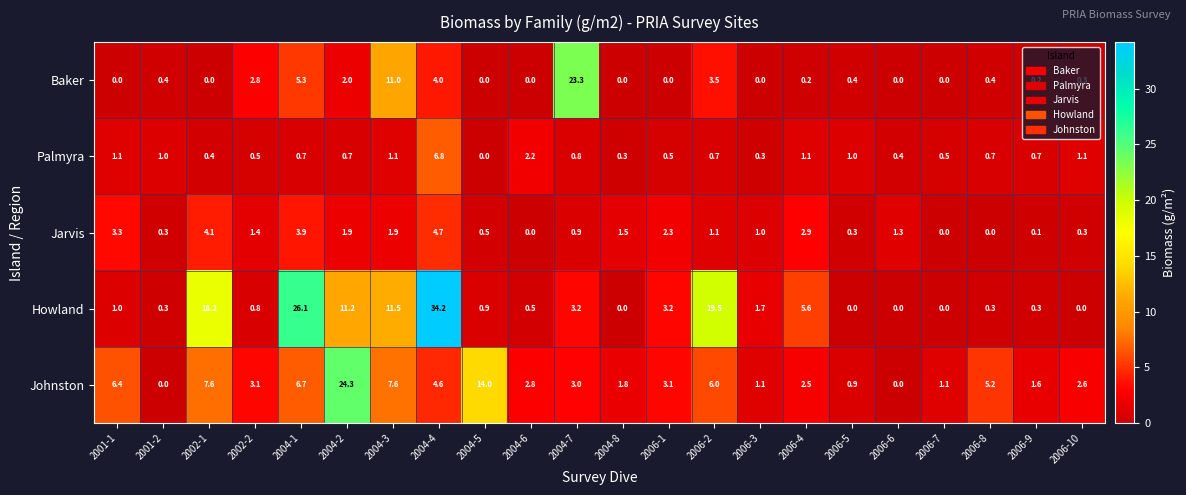

What is the maximum value shown in the chart?

34.2